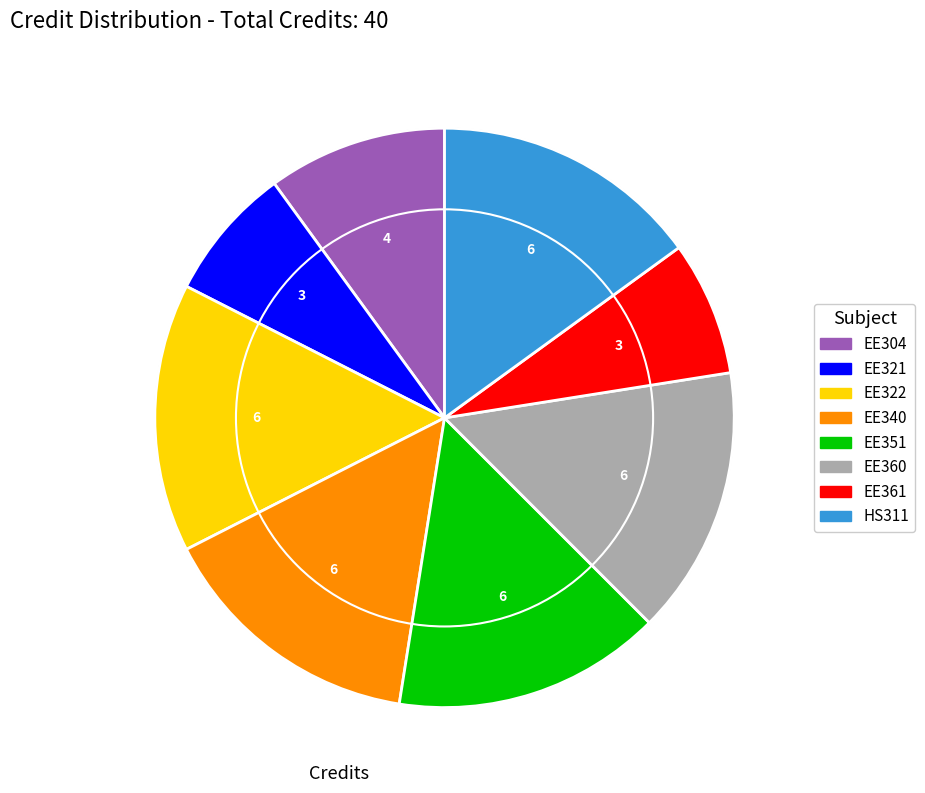

Is it true that Diasporic Literature is 24% of the pie?

False